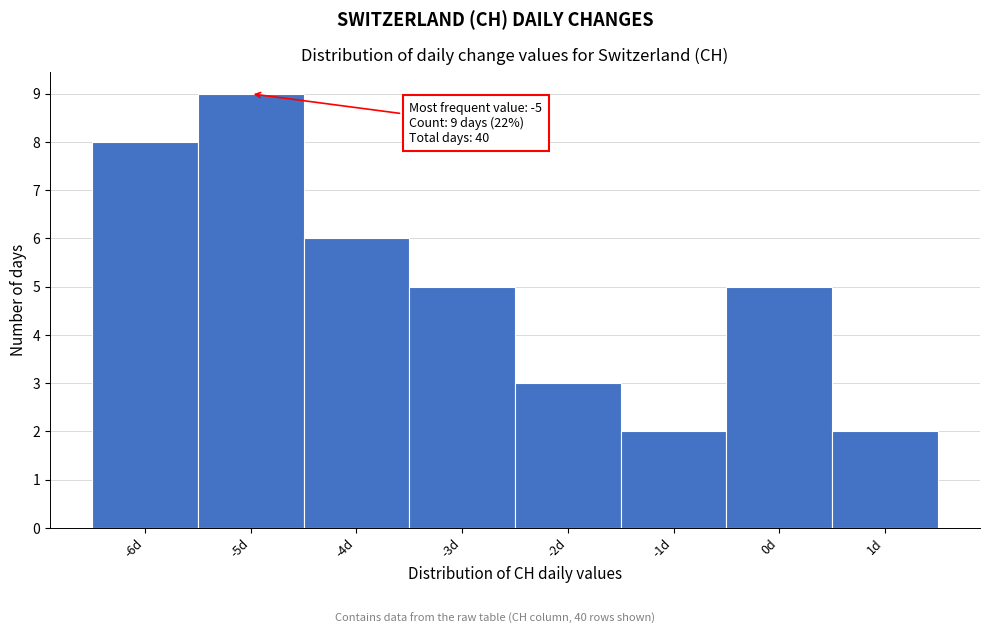

Over which range of the x-axis is the bar tallest?

-5.5 to -4.5